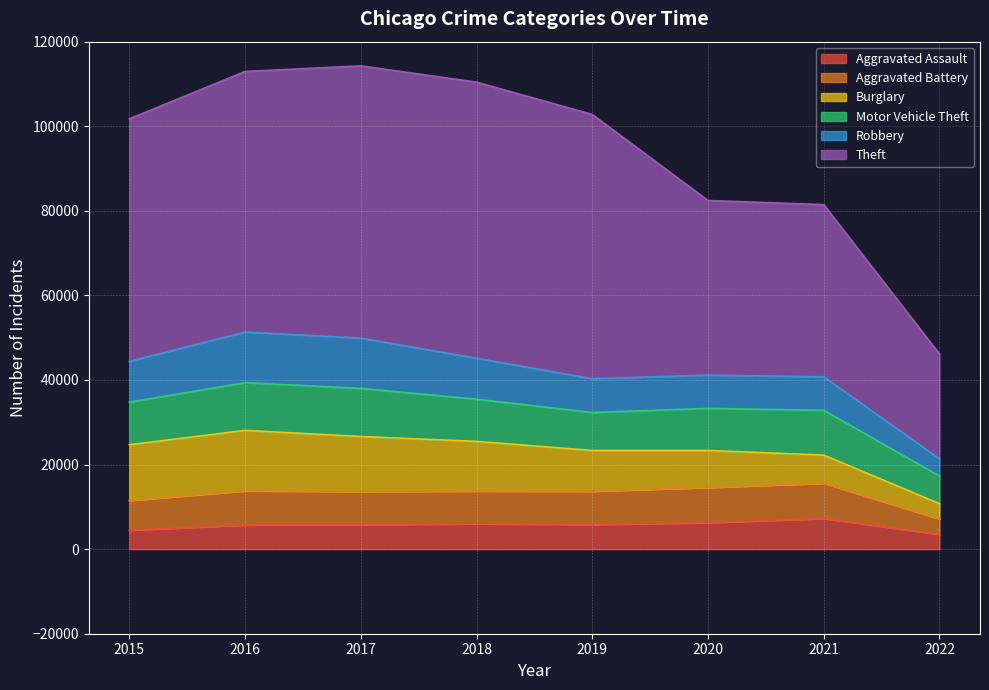

Which category has the highest value across all series?

2018